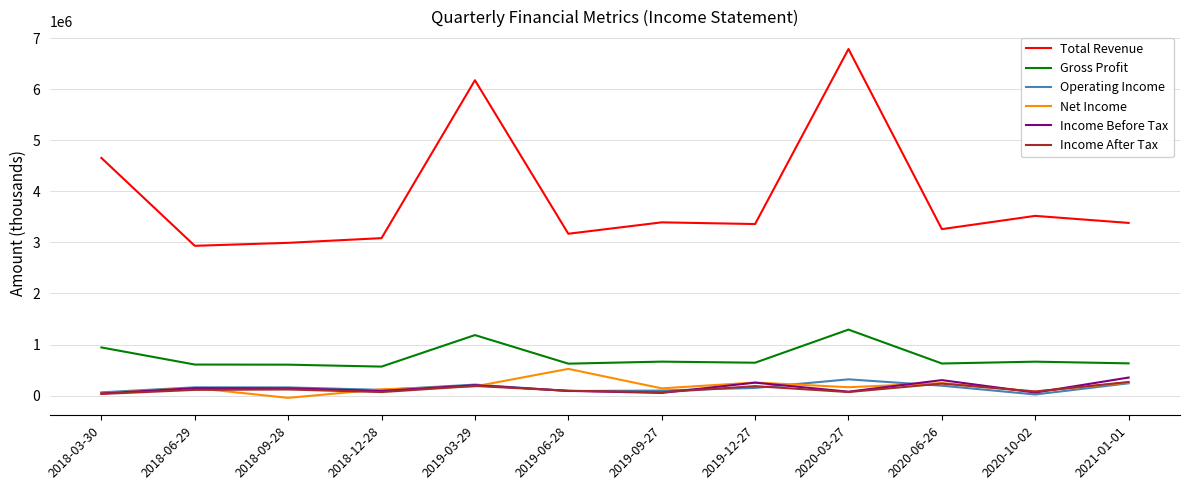

What is the sum of the Income Before Tax values at 2018-03-30 and 2021-01-01?

396000